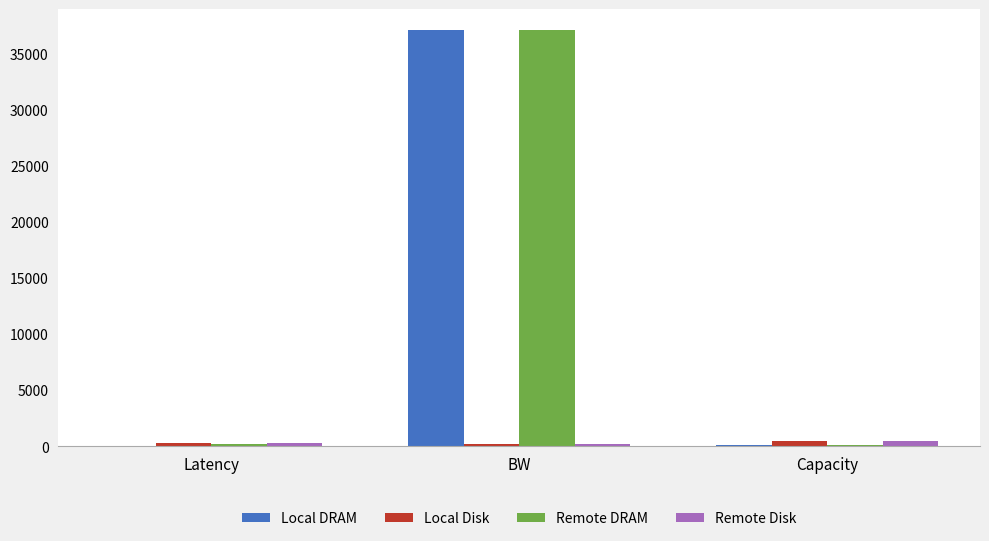

How many groups of bars are there?

3